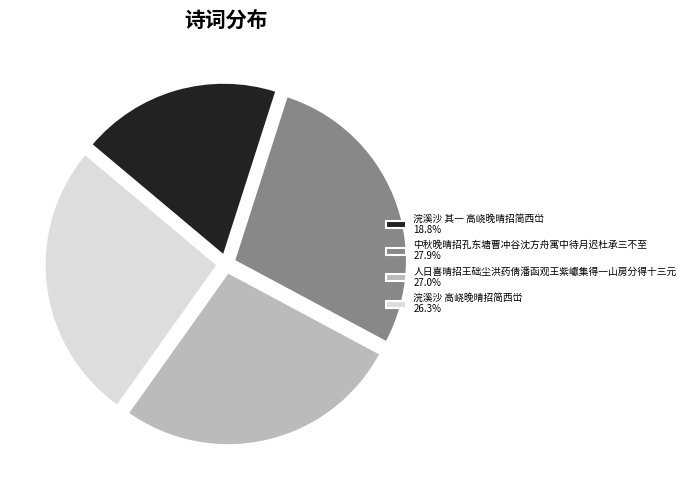

Do 浣溪沙 其一 高峣晚晴招简西峃 and 人日喜晴招王础尘洪药倩潘函观王紫巘集得一山房分得十三元 together represent more than half of the pie?

No